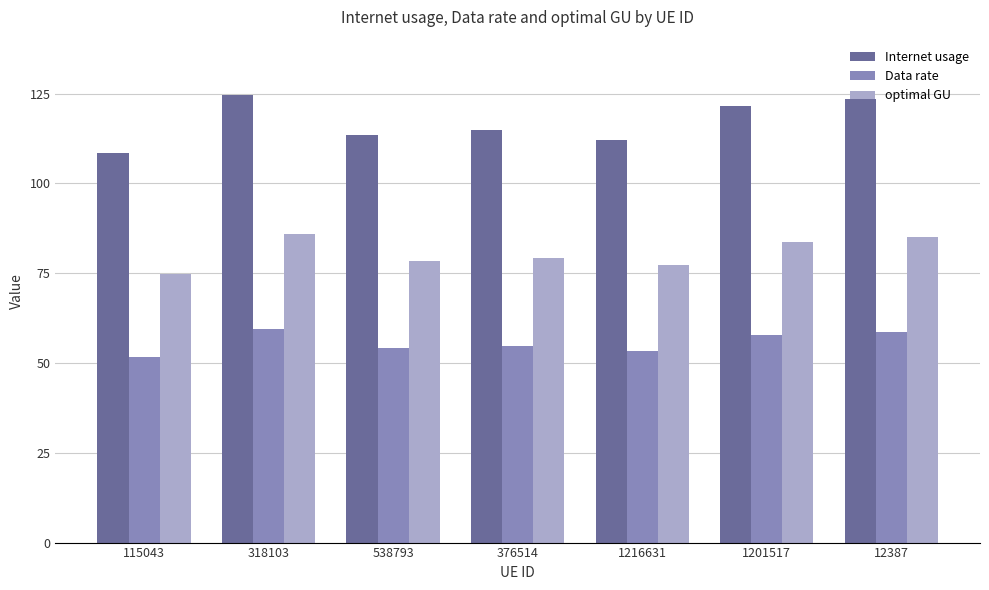

What is the highest value of the Data rate series?

59.3